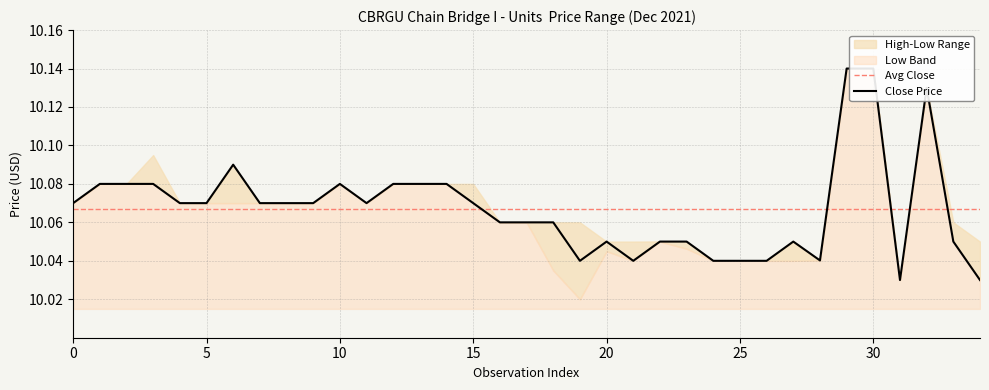

What is the sum of all high values?

352.4